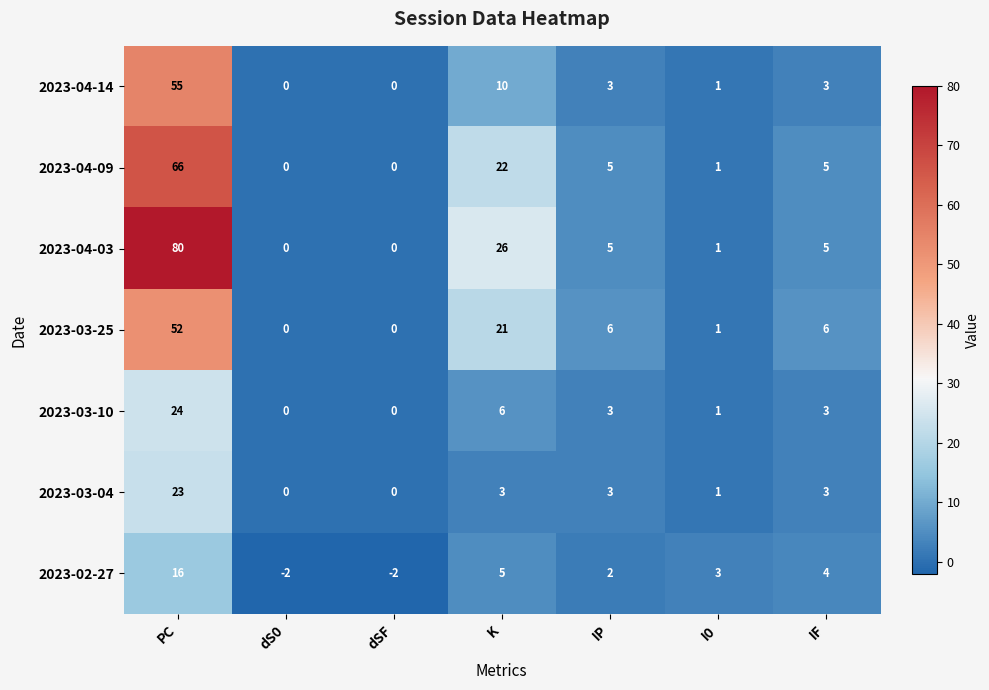

List the series in order of their peak value, lowest first.

2023-02-27, 2023-03-04, 2023-03-10, 2023-03-25, 2023-04-14, 2023-04-09, 2023-04-03